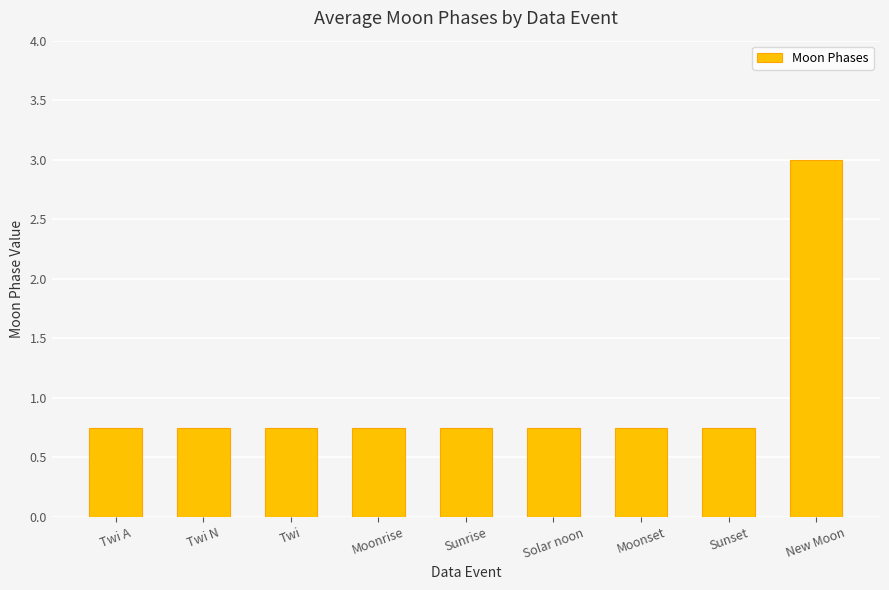

The chart shows a value of 0.4 at Moonrise. True or false?

False